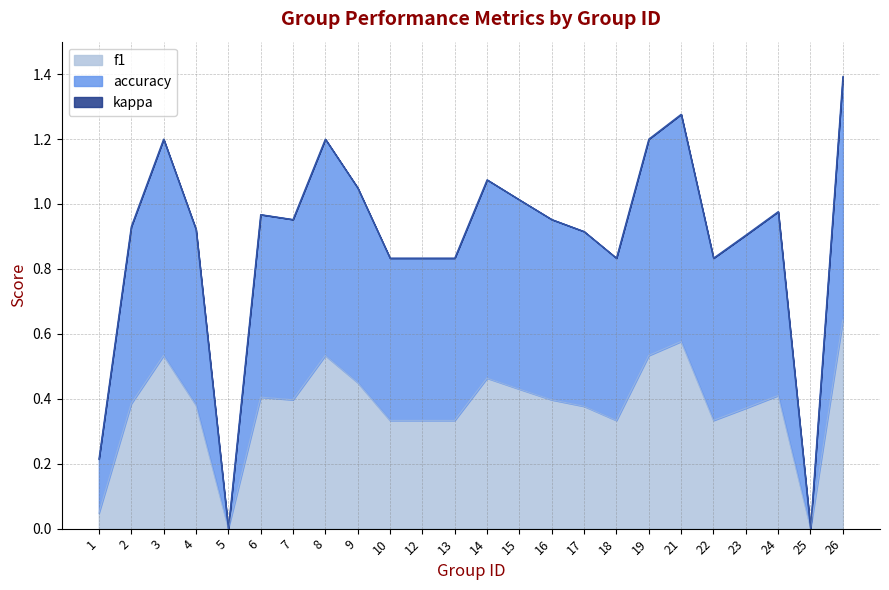

At which category is the sum across all series the highest?

26